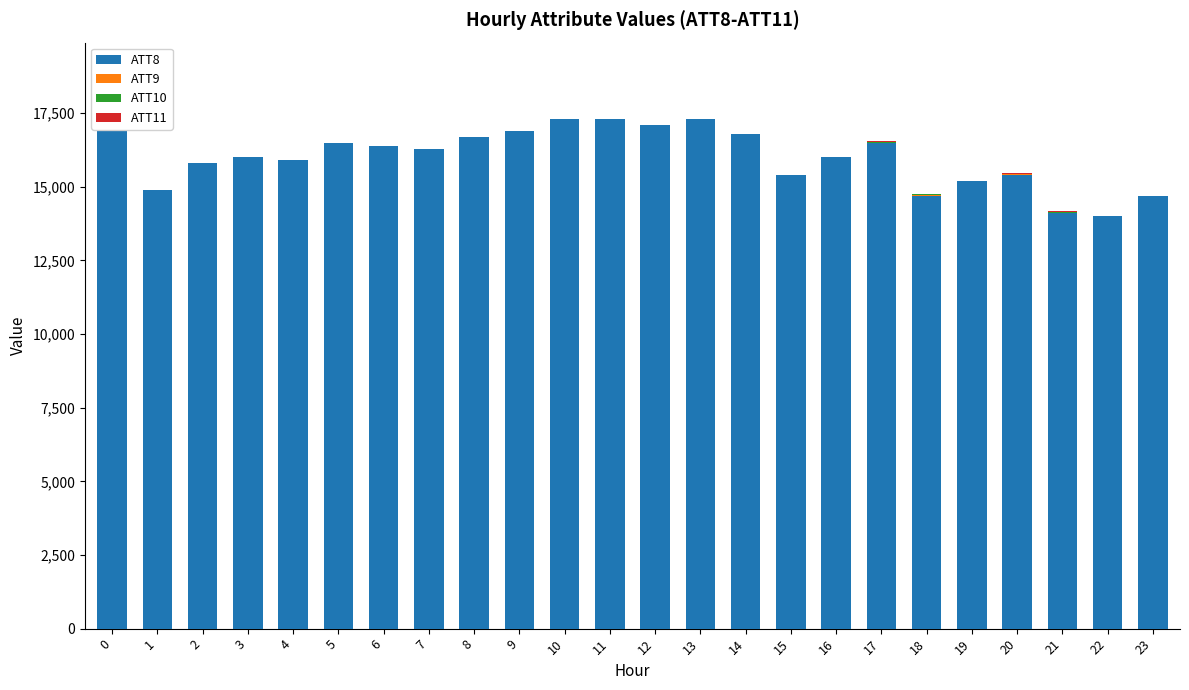

The ATT8 series shows 16000.0 at 3. True or false?

True